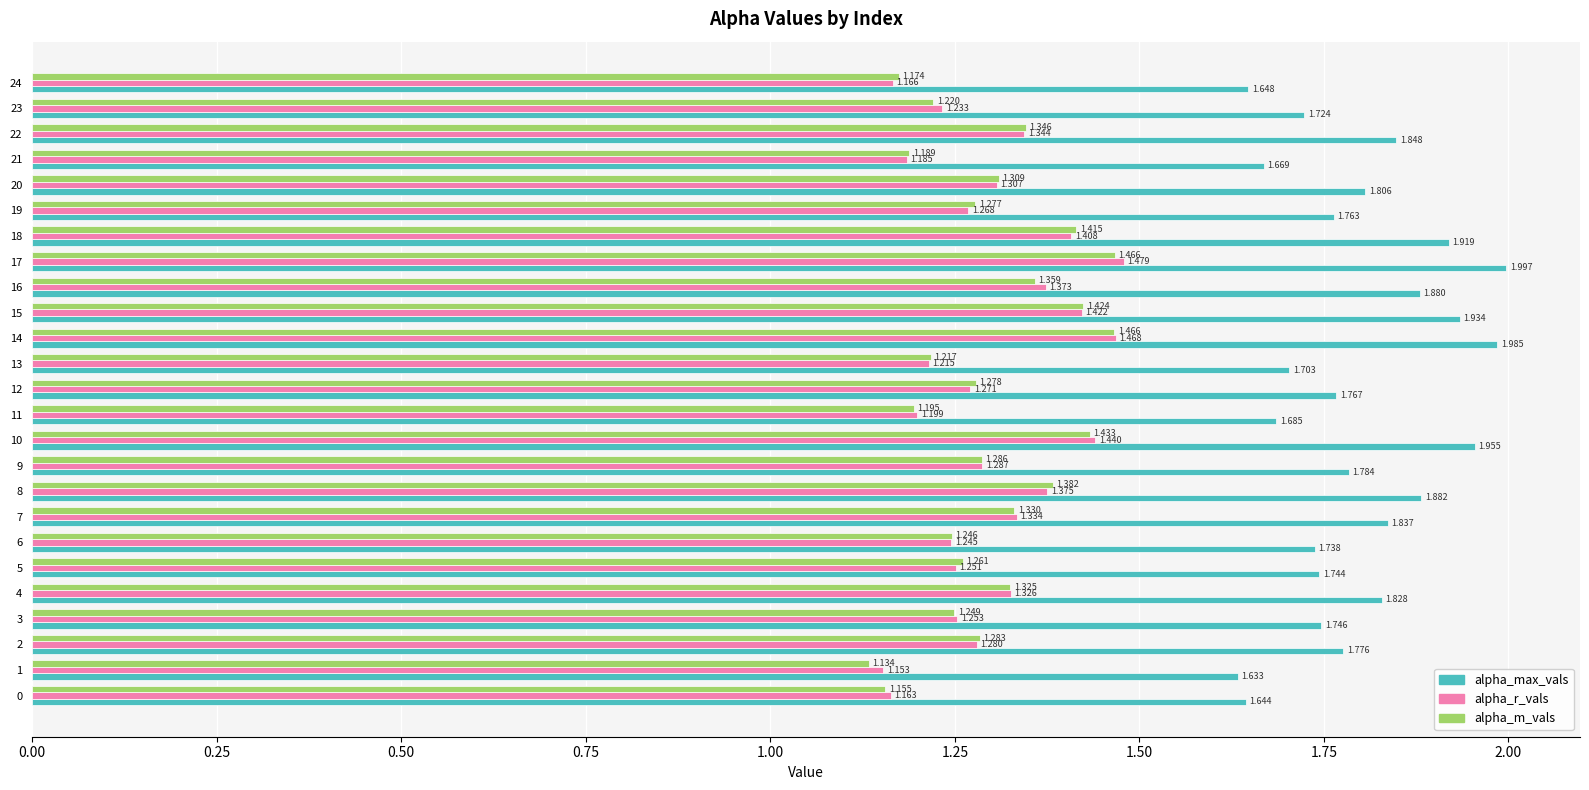

Which series has the largest total across all categories?

alpha_max_vals